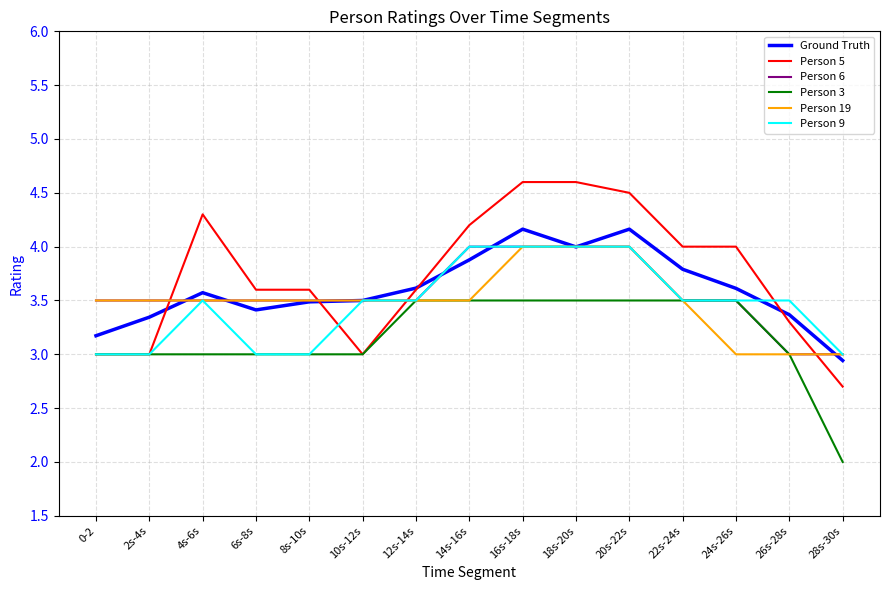

Is the value of Person 19 at 14s-16s greater than the value of Person 6 at 14s-16s?

No